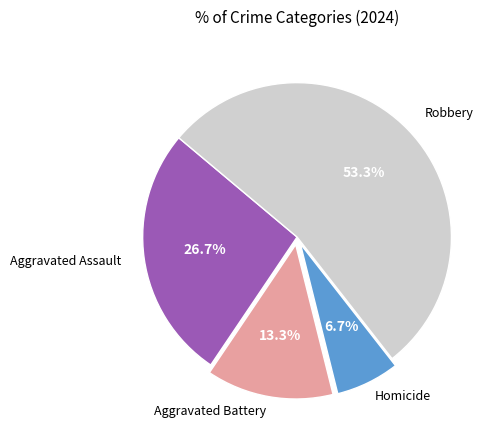

Does any single category account for the majority?

Yes